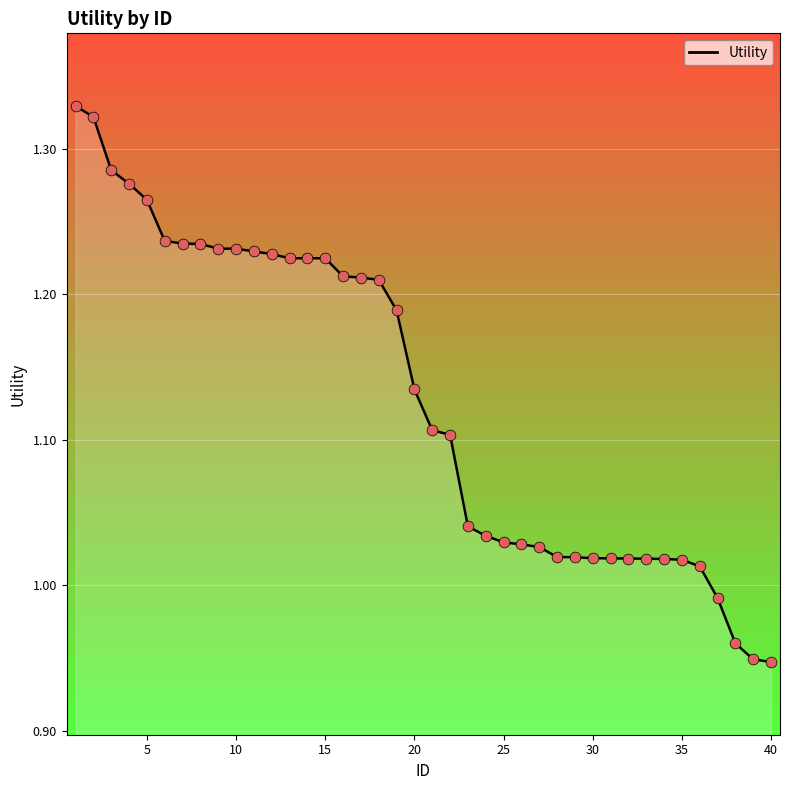

What is the difference between the maximum and minimum values?

0.4